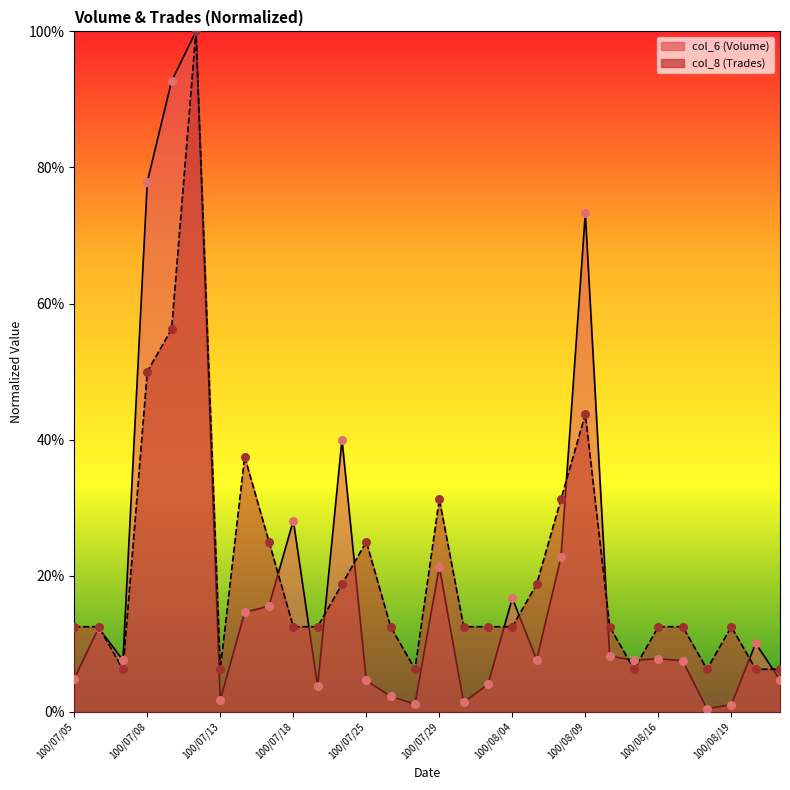

Which series reaches the maximum Y coordinate?

col_6